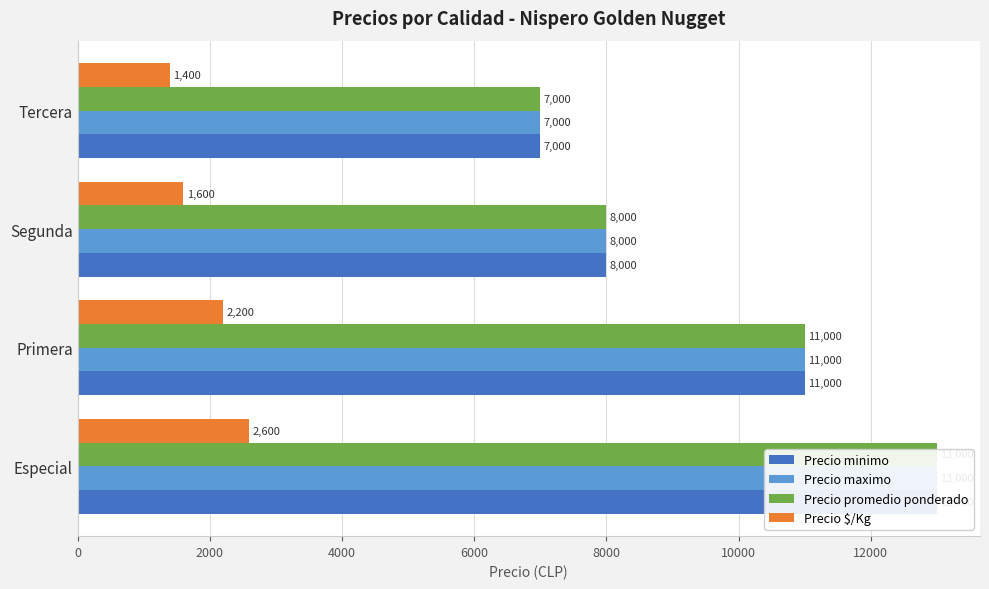

Does the chart contain stacked bars?

No